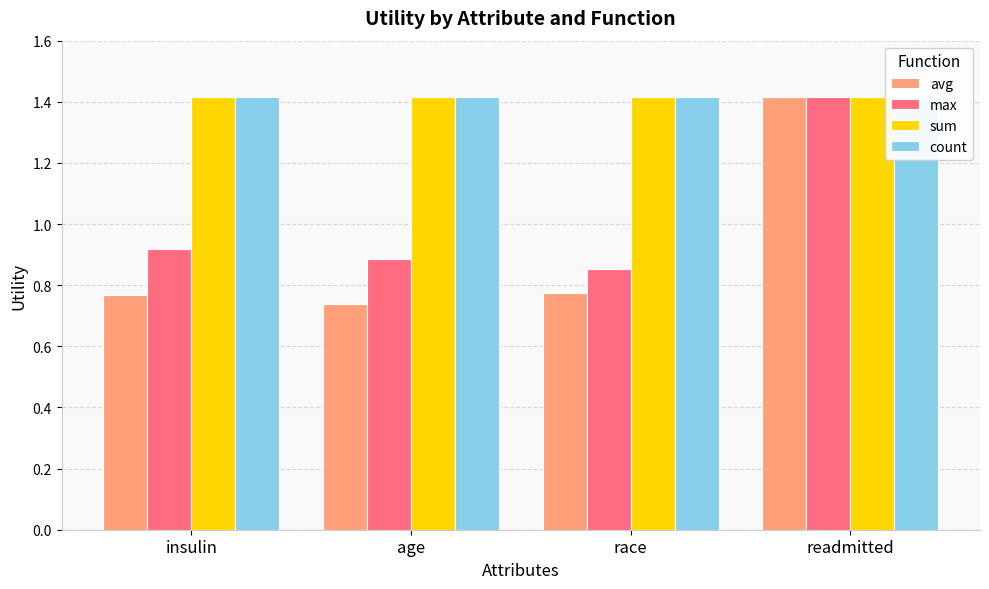

Reading left to right, extract all data points from this chart.

avg: insulin=0.8	age=0.7	race=0.8	readmitted=1.4
max: insulin=0.9	age=0.9	race=0.9	readmitted=1.4
sum: insulin=1.4	age=1.4	race=1.4	readmitted=1.4
count: insulin=1.4	age=1.4	race=1.4	readmitted=1.4